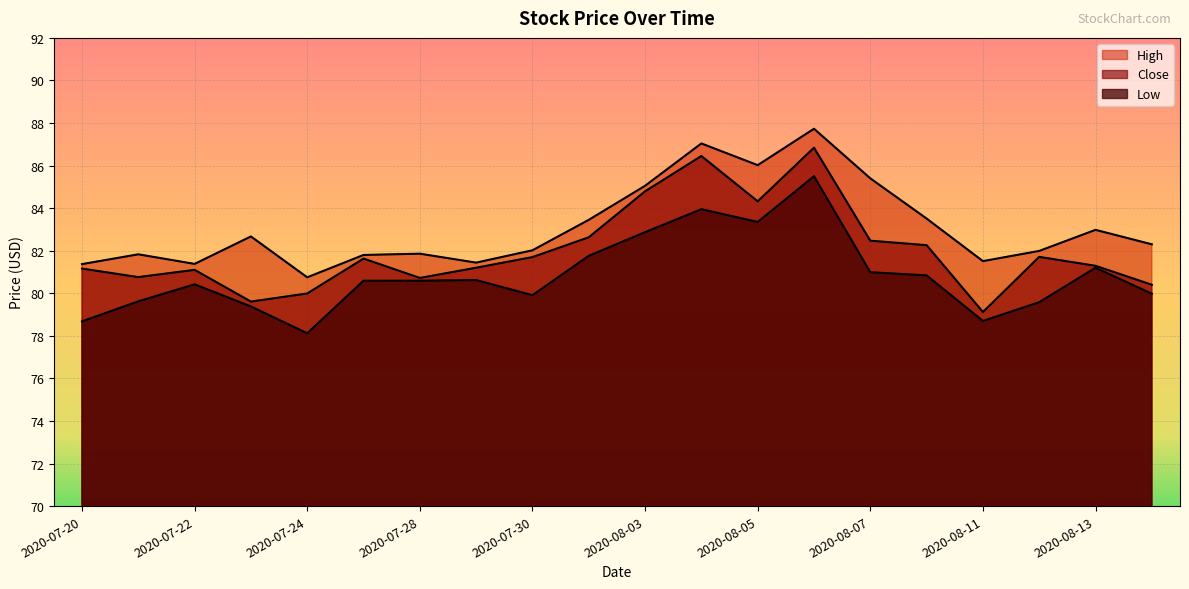

True or false: High has a value of 27.5 at 2020-08-10.

False